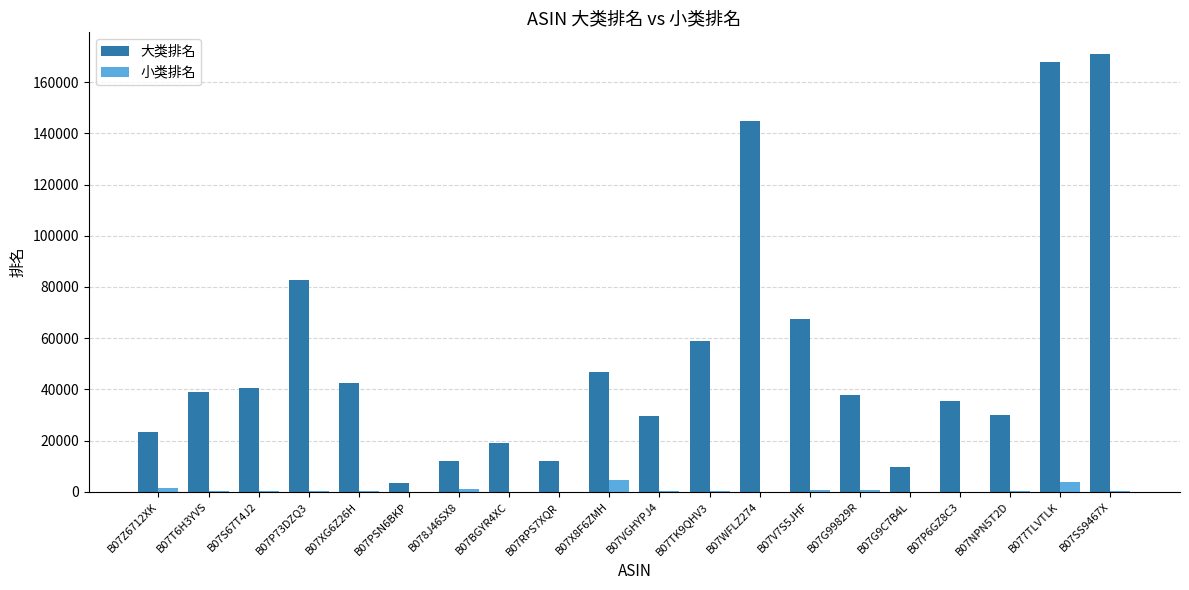

Read the 小类排名 value at B07Z6712XK, to the nearest 10.

1570